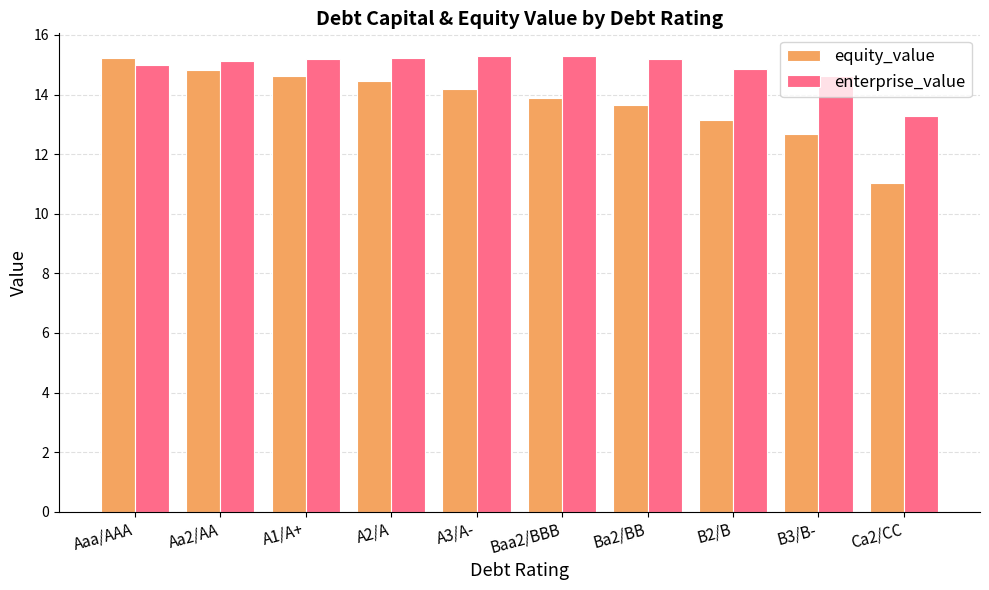

At which label does equity_value reach its peak?

Aaa/AAA